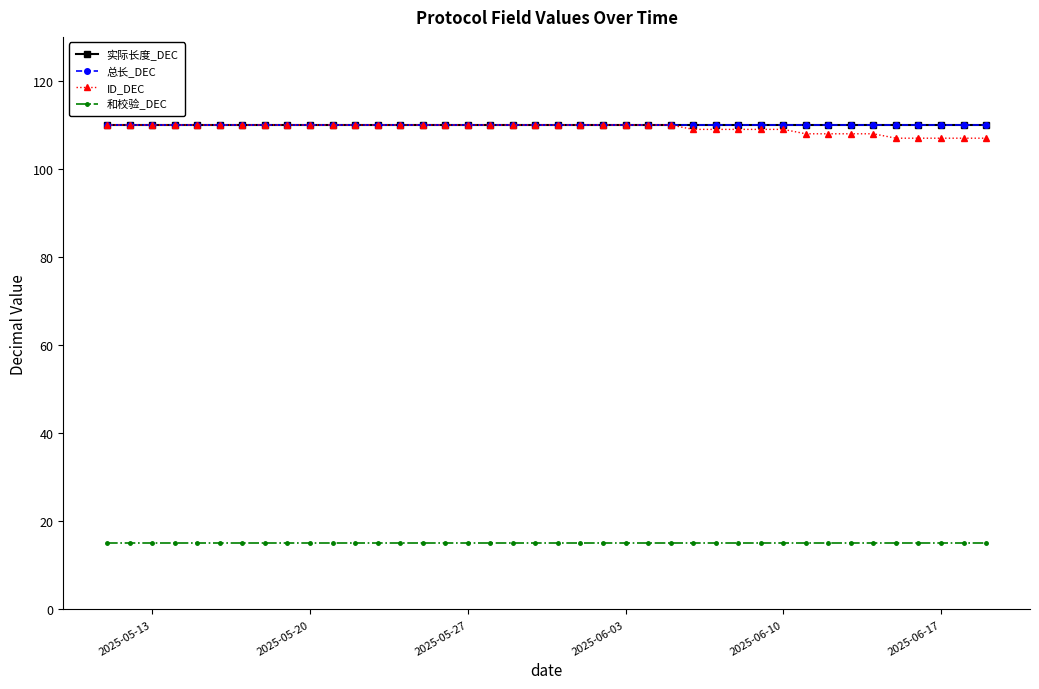

Does the chart display data point markers on the line(s)?

Yes